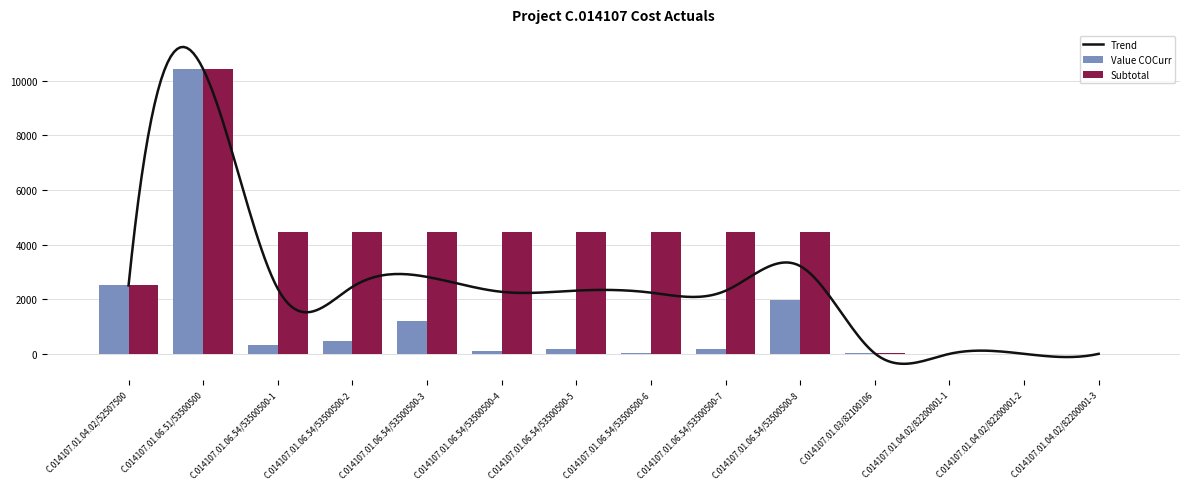

How many bars are there in total?

28